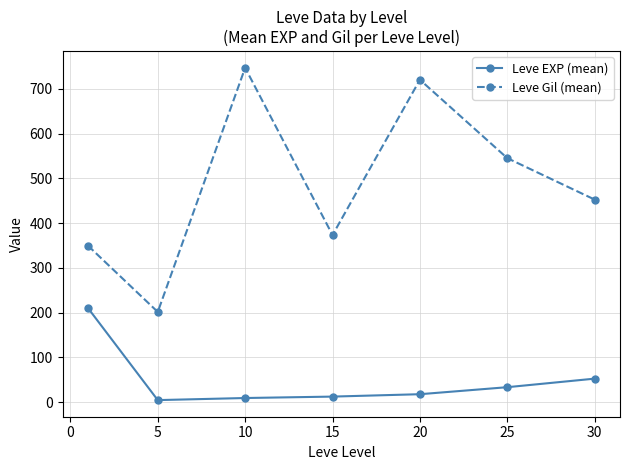

What is the sum of all Leve EXP (mean) values?

342.1